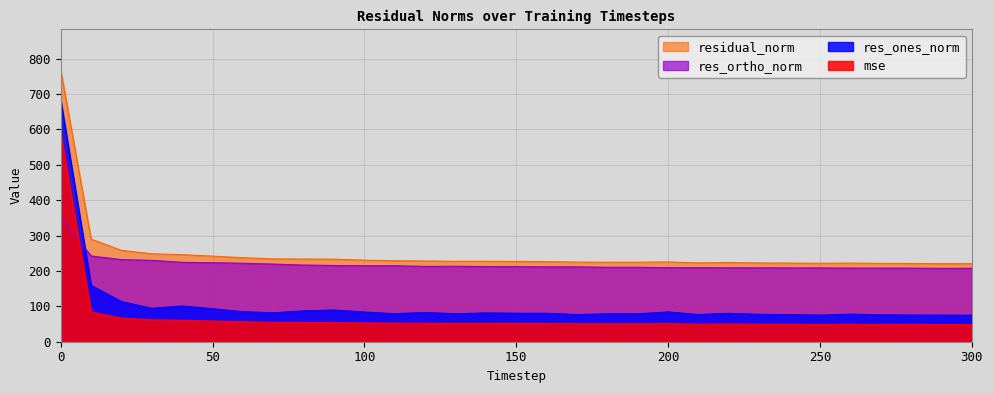

How many lines are shown in the chart?

4